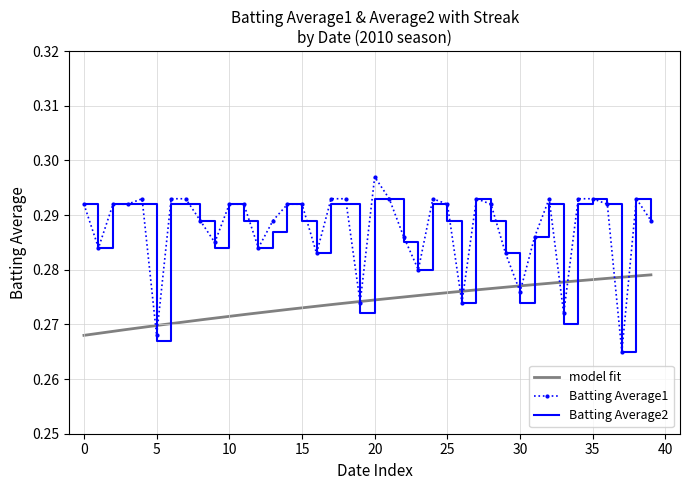

Which category has the highest value in the Batting Average1 series?

20